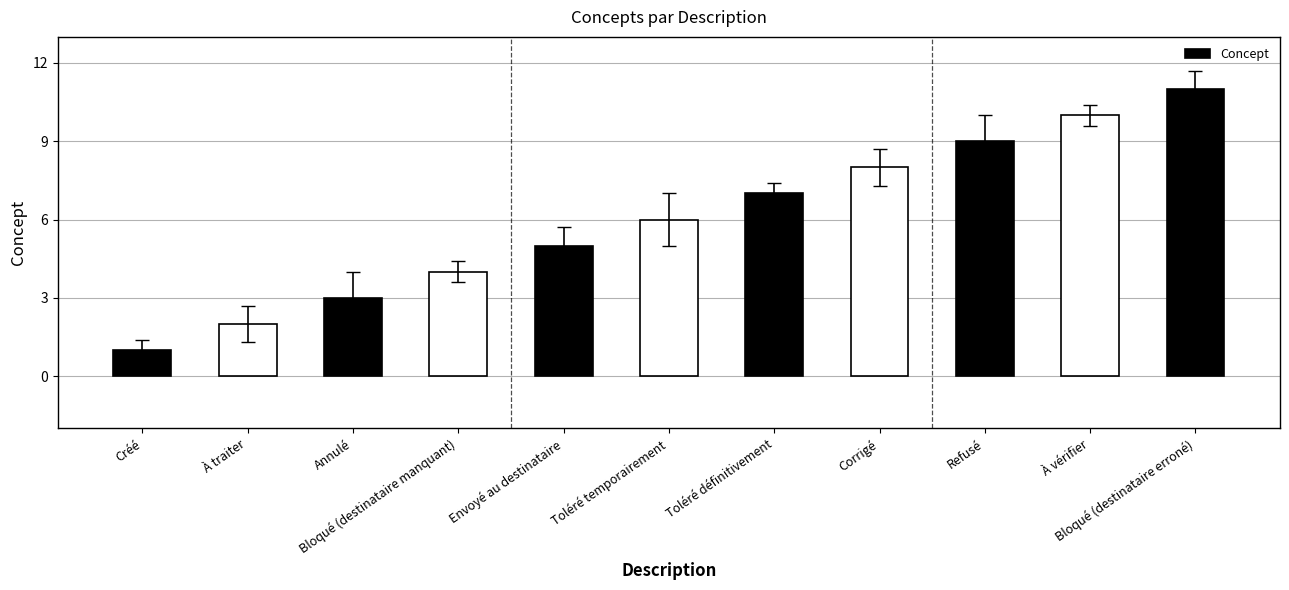

What is the ratio of the value at Toléré définitivement to the value at Toléré temporairement?

1.2